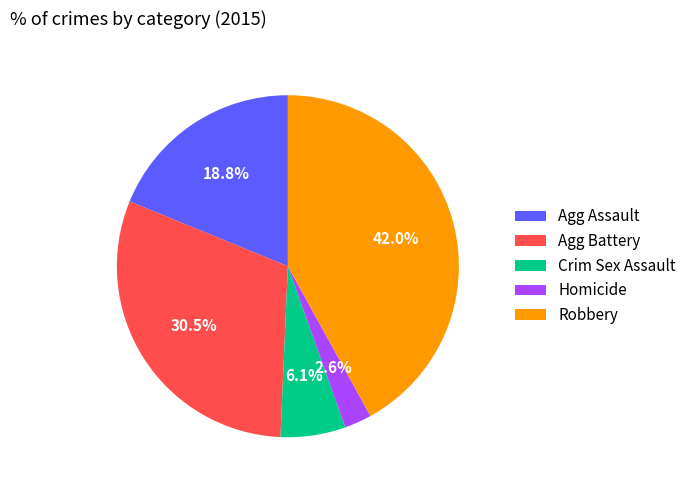

What percentage do Agg Battery and Robbery together represent?

72.5%